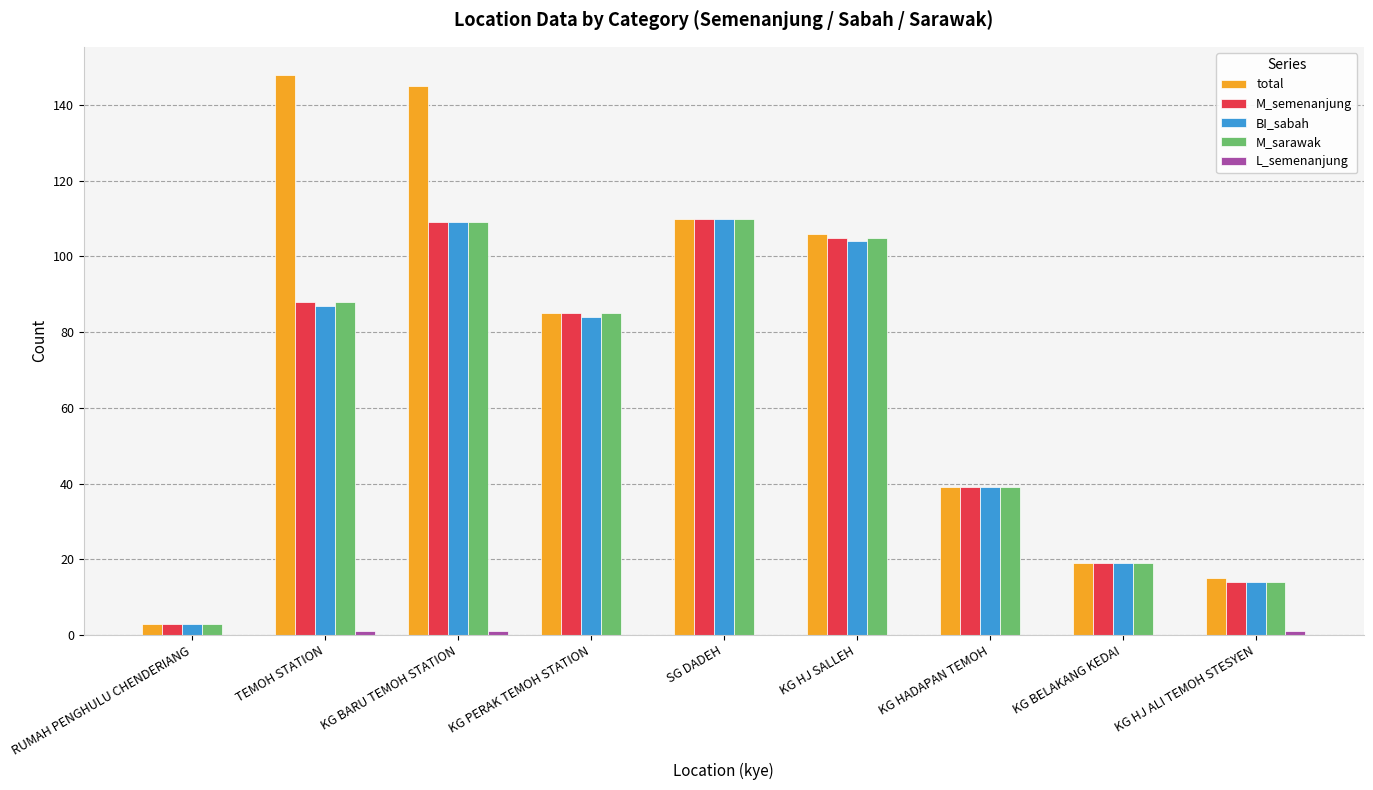

Which series has the largest total across all categories?

total